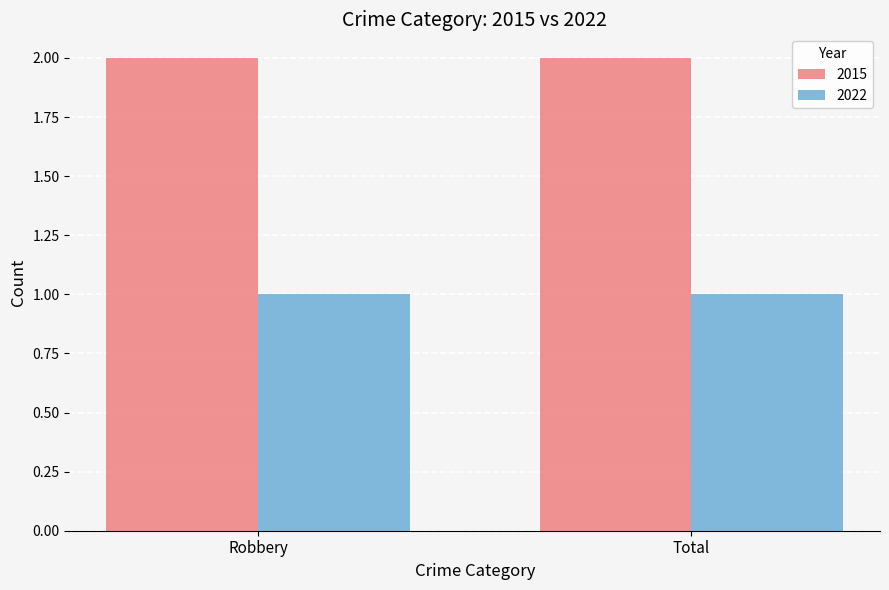

Rank the series by their maximum value, from highest to lowest.

2015, 2022